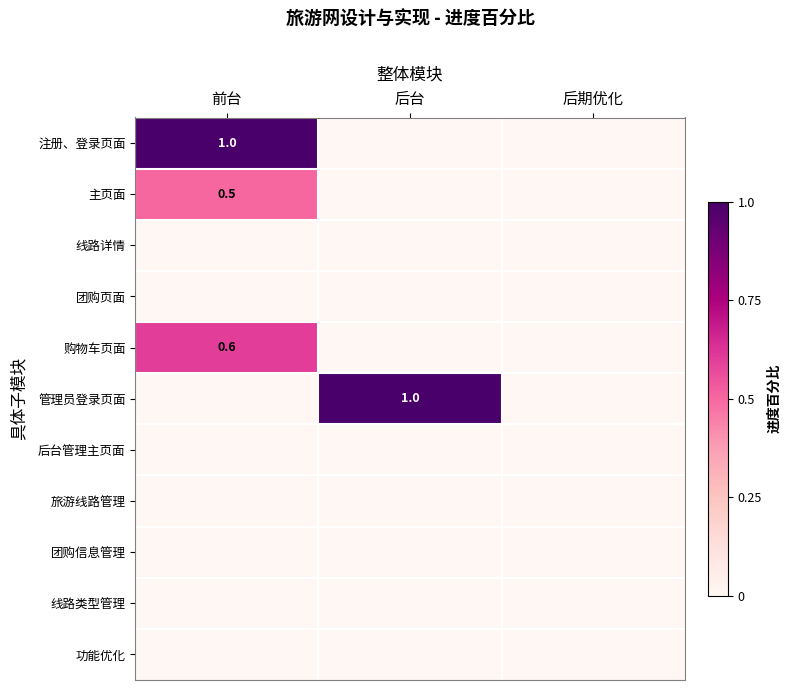

At 前台, list the series in order from smallest to largest.

线路详情, 团购页面, 管理员登录页面, 后台管理主页面, 旅游线路管理, 团购信息管理, 线路类型管理, 功能优化, 主页面, 购物车页面, 注册、登录页面